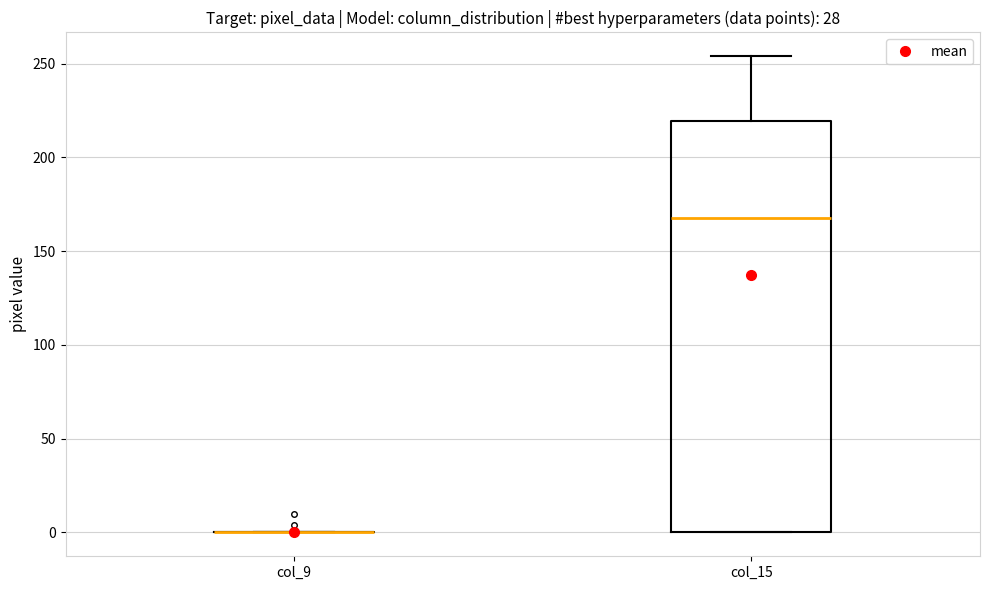

Where does the upper whisker of the box for col_15 end on the y-axis? The values are not printed on the chart, so give them approximately, as read against the axis.

255